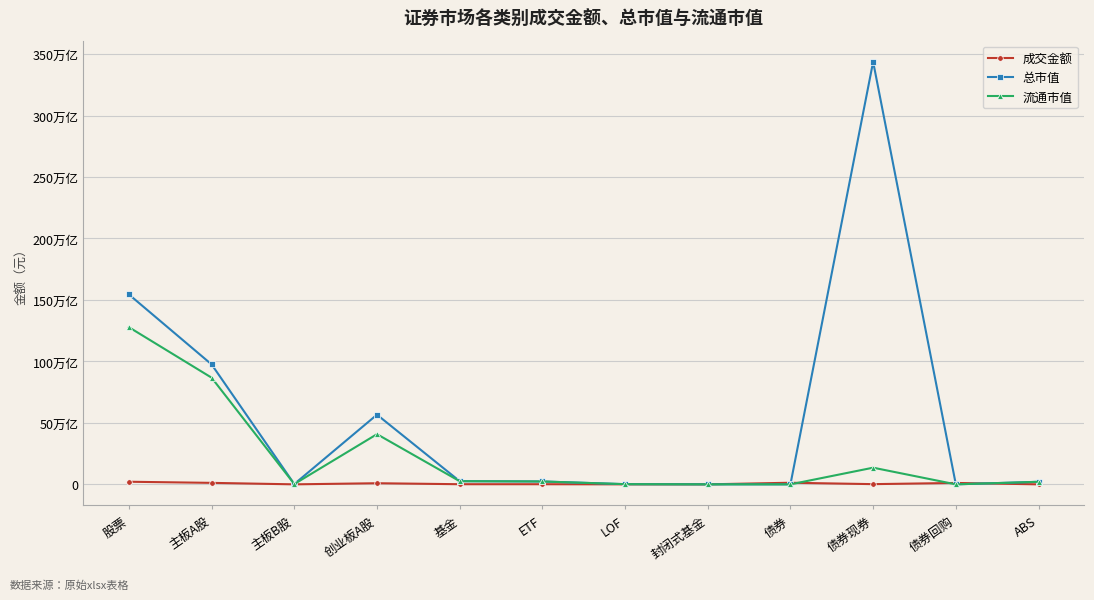

At which category is the sum across all series the highest?

债券现券